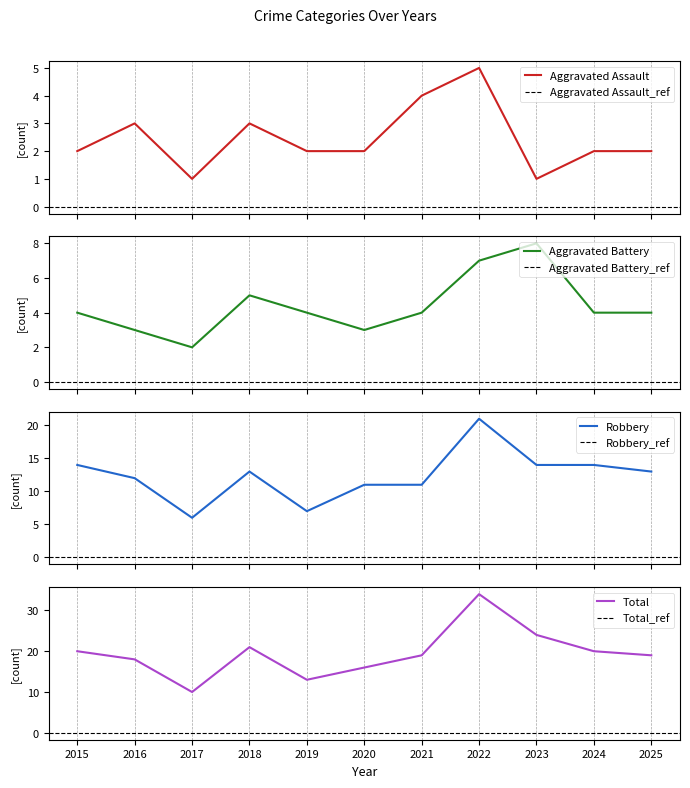

At which label is Aggravated Battery closest to 5?

2018